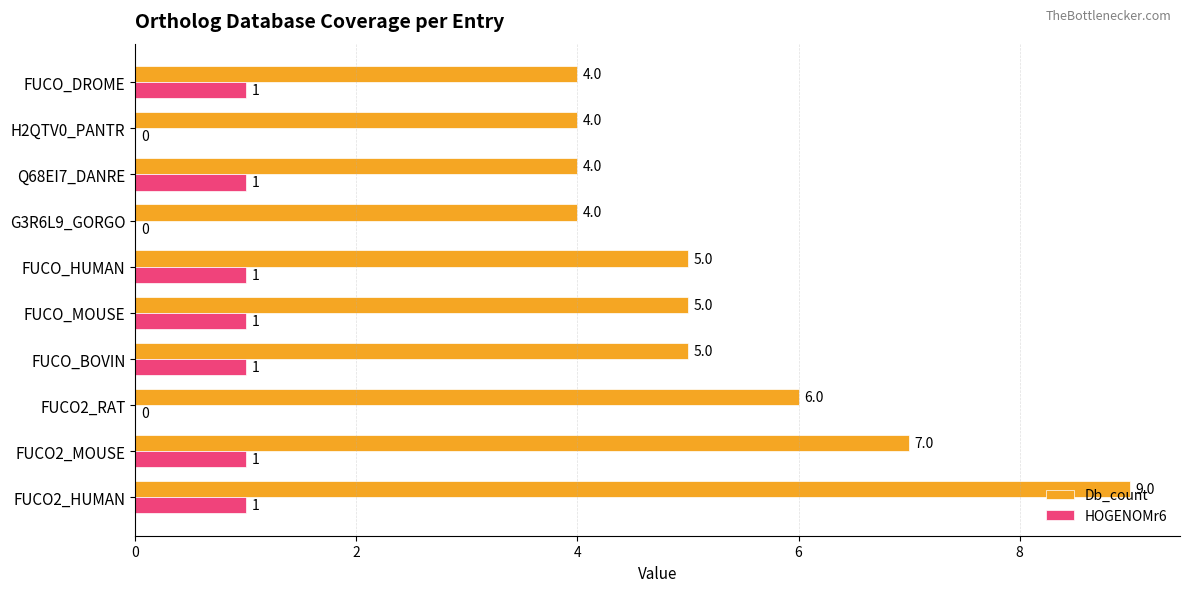

What is the total value across all series at G3R6L9_GORGO?

4